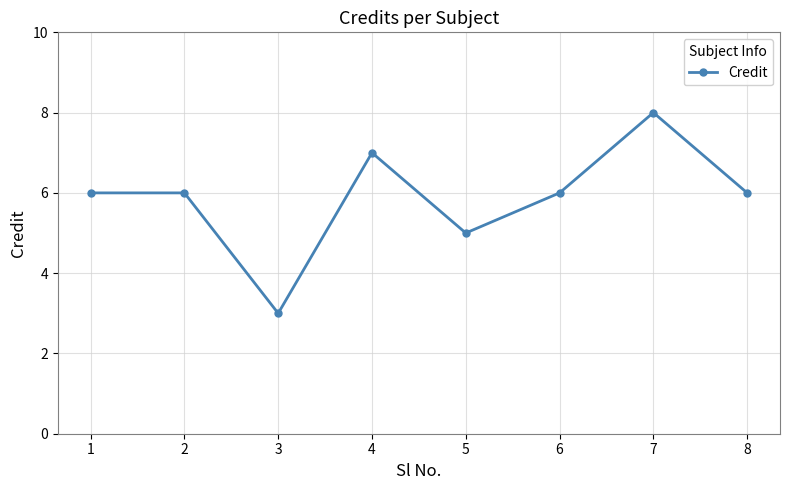

How many interior local valleys (lower than both neighbors) does the data have?

2